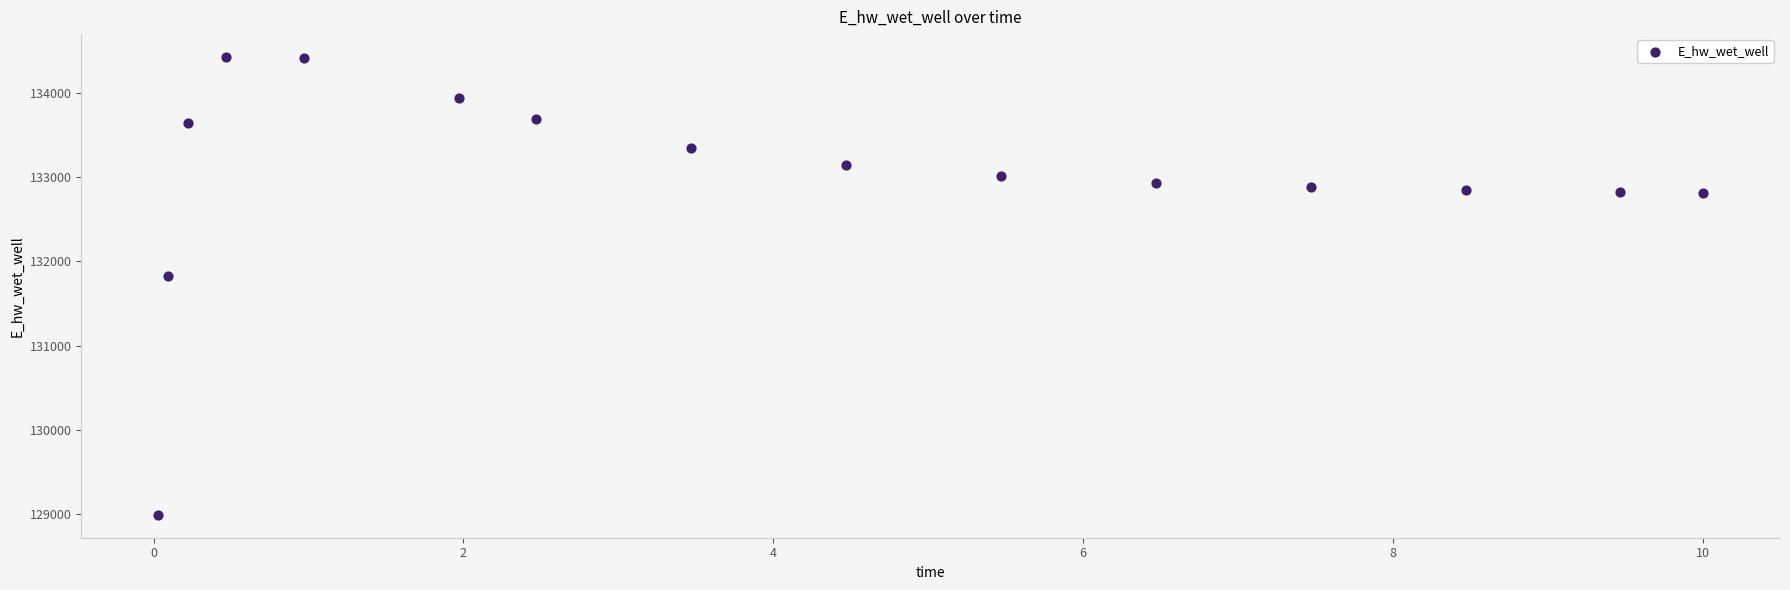

What is the range of Y values (max minus min)?

5429.9